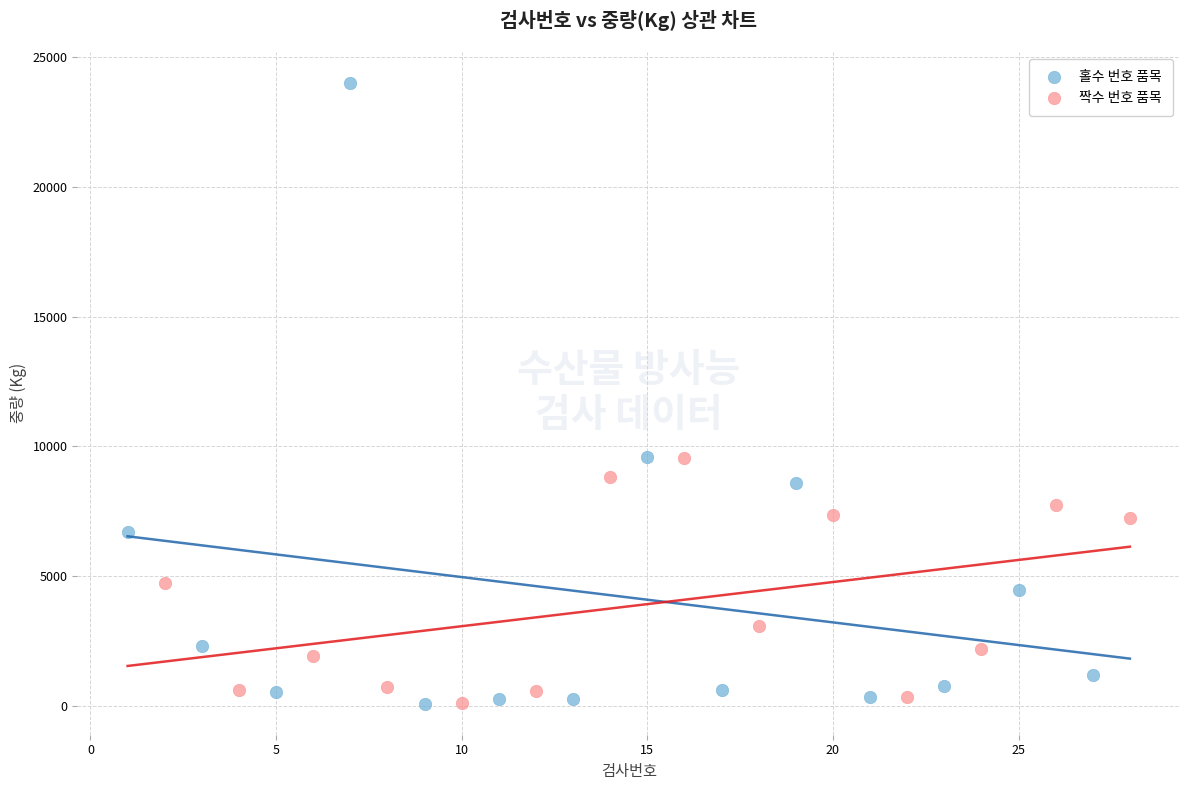

Which series contains the highest Y value?

홀수 번호 품목